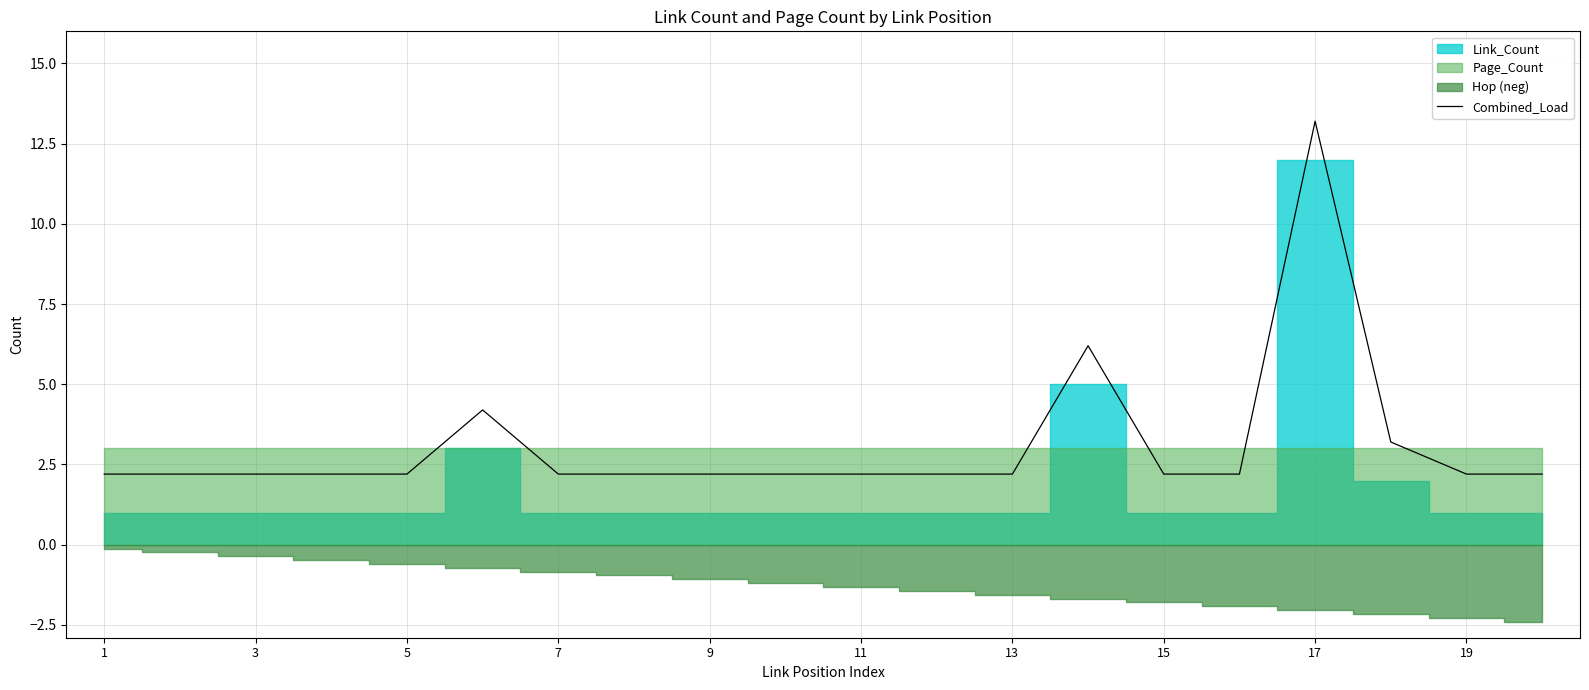

Which label corresponds to the smallest value in the chart?

1